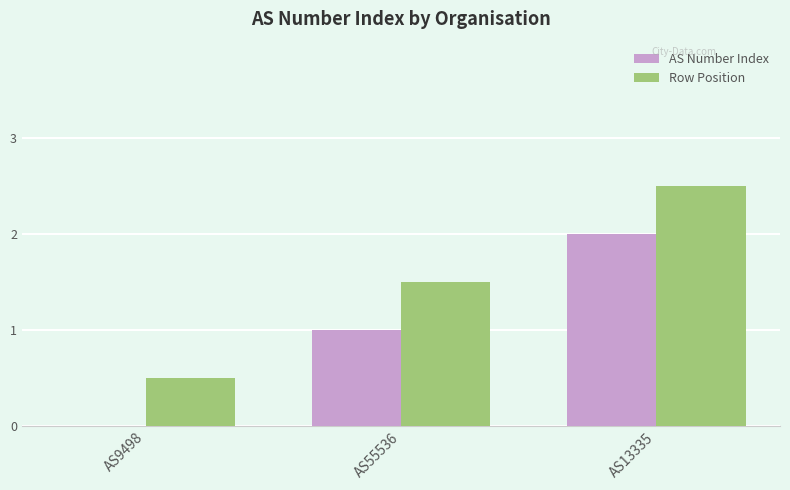

The Row Position series shows 0.5 at AS9498. True or false?

True